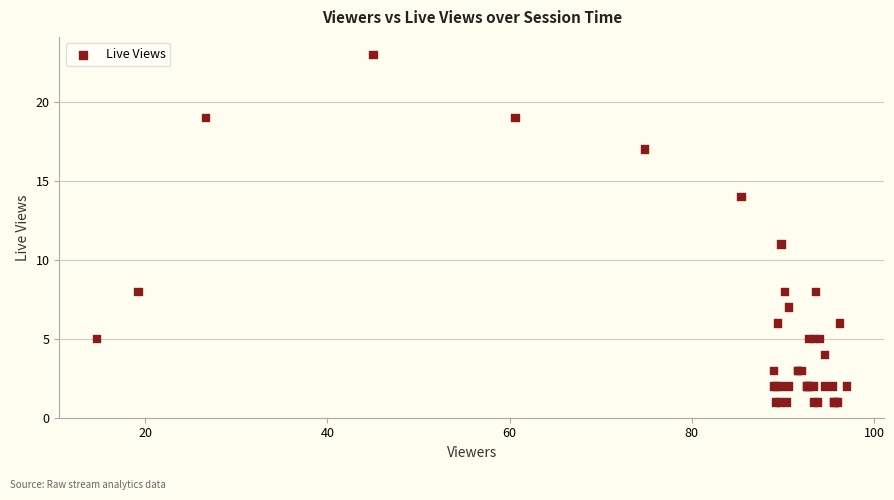

What Y value in the scatter plot is closest to 12?

11